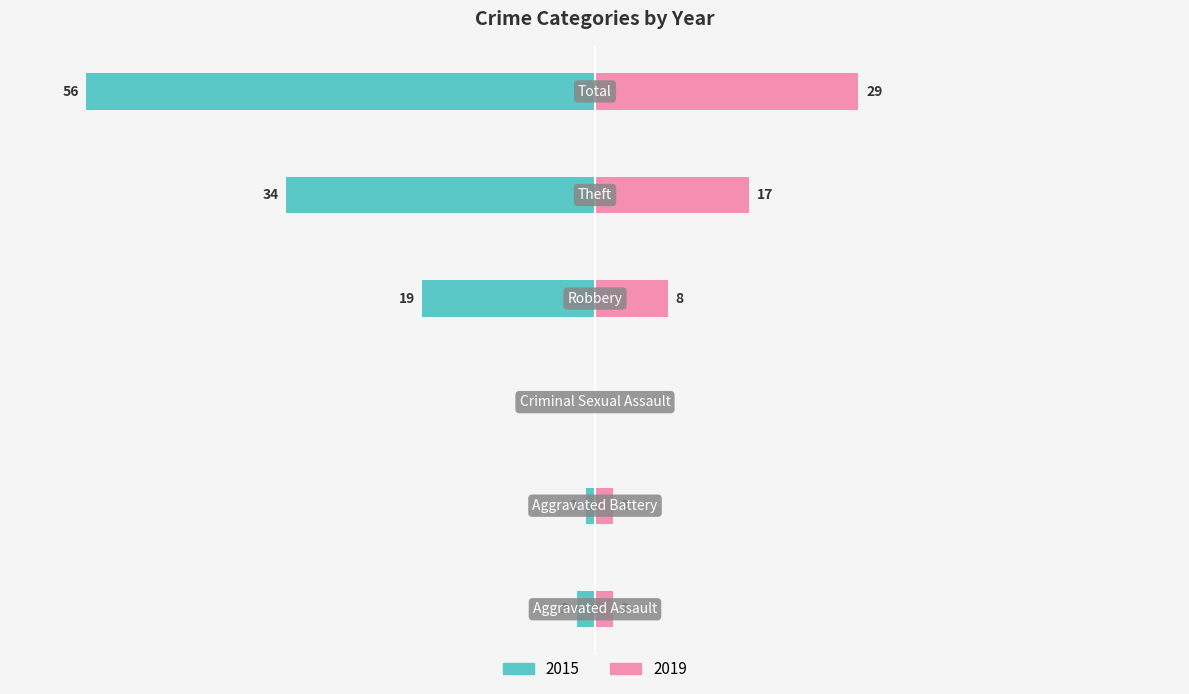

At how many categories does at least one series exceed 2?

5